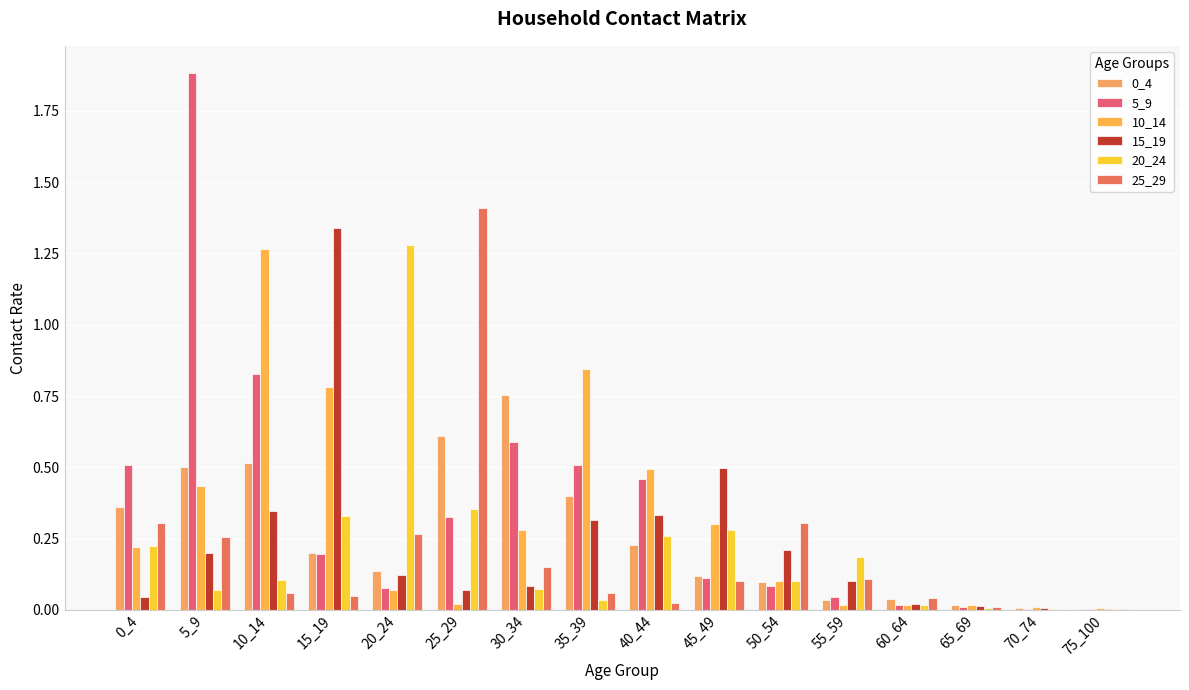

Between 0_4 and 35_39, which series saw the biggest shift?

10_14